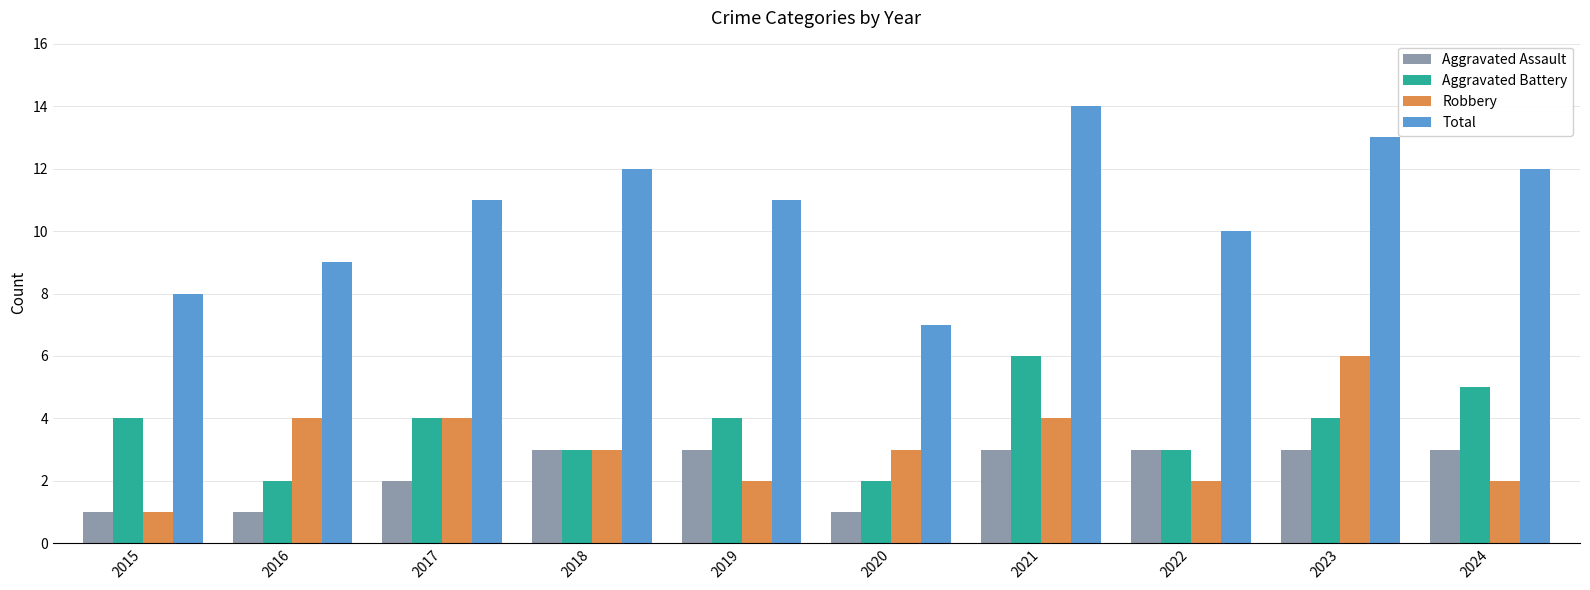

What is the highest value of the Aggravated Battery series?

6